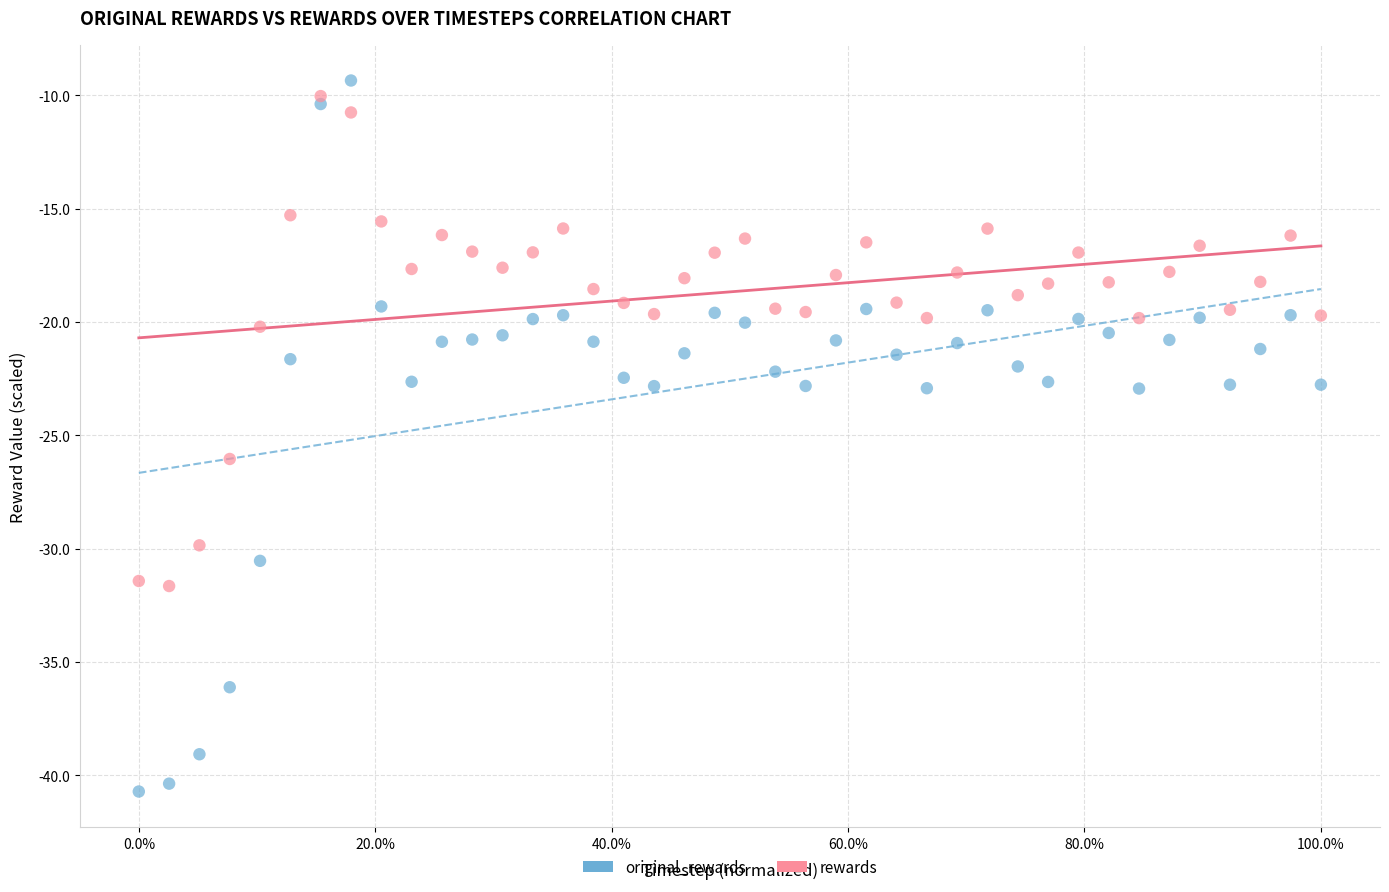

In the original_rewards series, what Y value is closest to -25?

-22.9